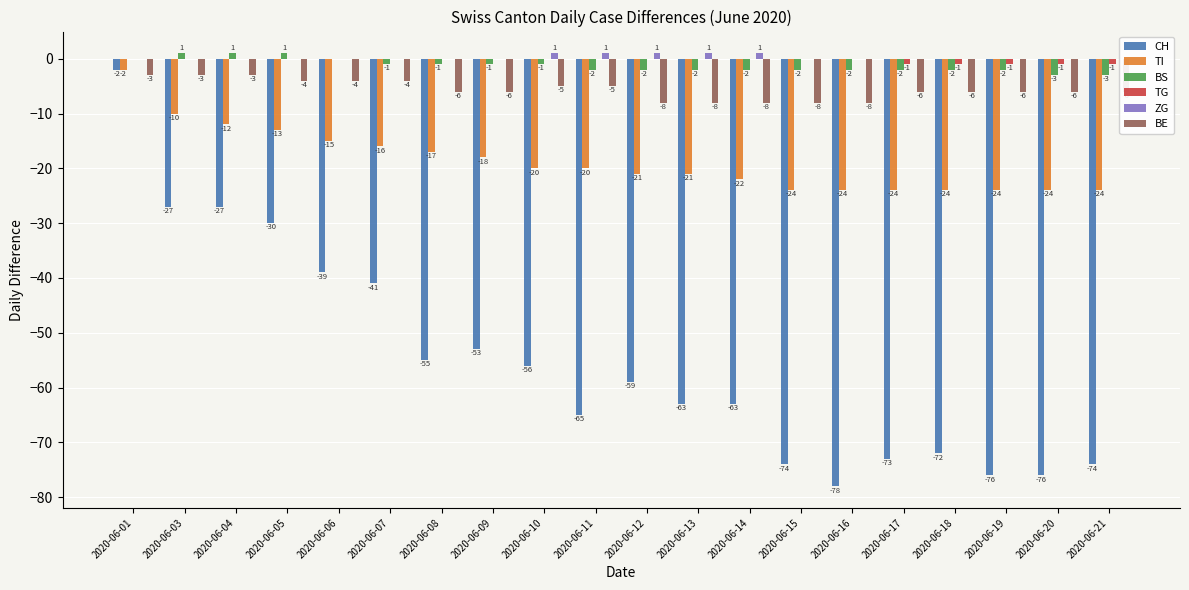

The CH series shows -21 at 2020-06-13. True or false?

False